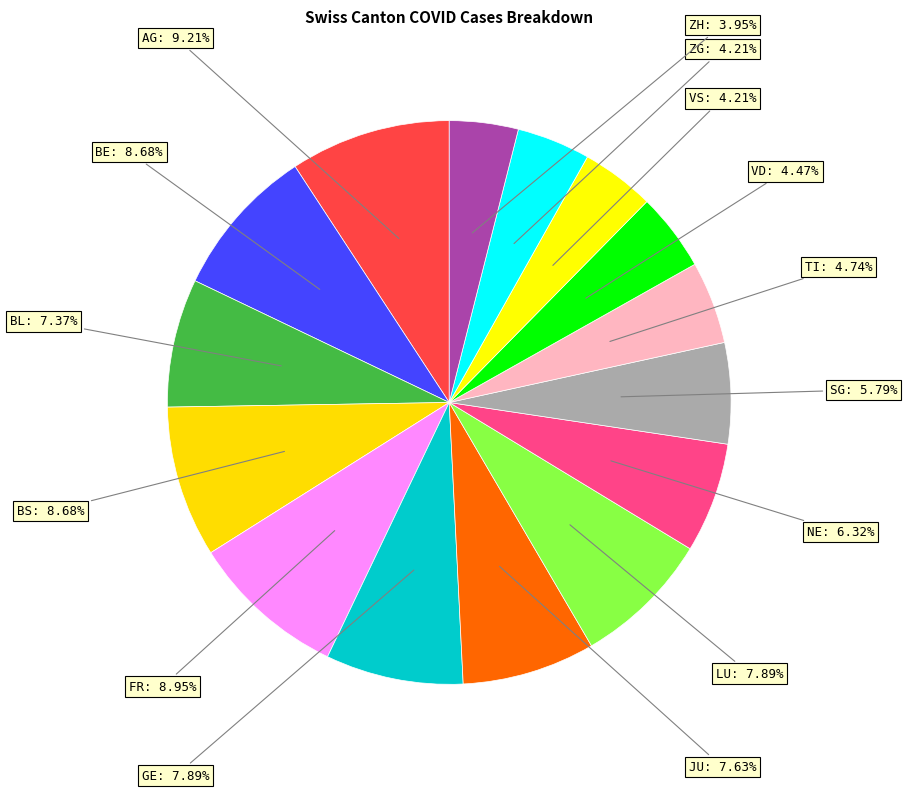

How many segments does this pie chart have?

15